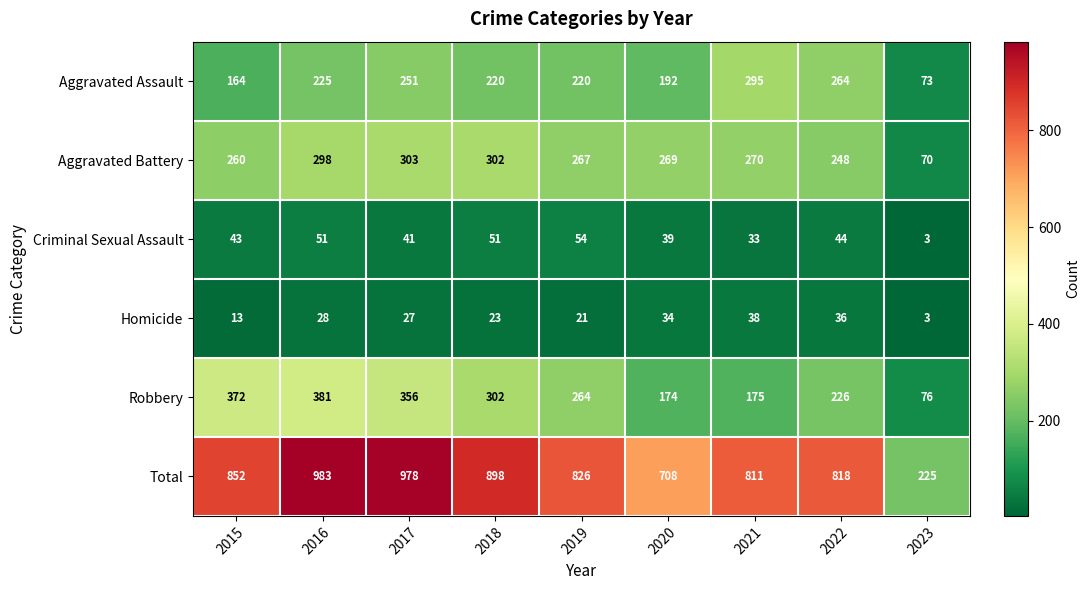

What is the smallest value displayed?

3